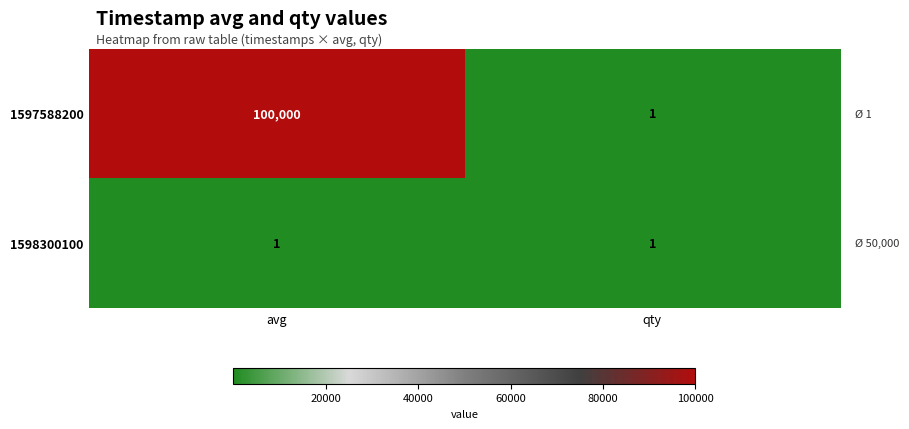

Rank the series by their average value, from lowest to highest.

1598300100, 1597588200